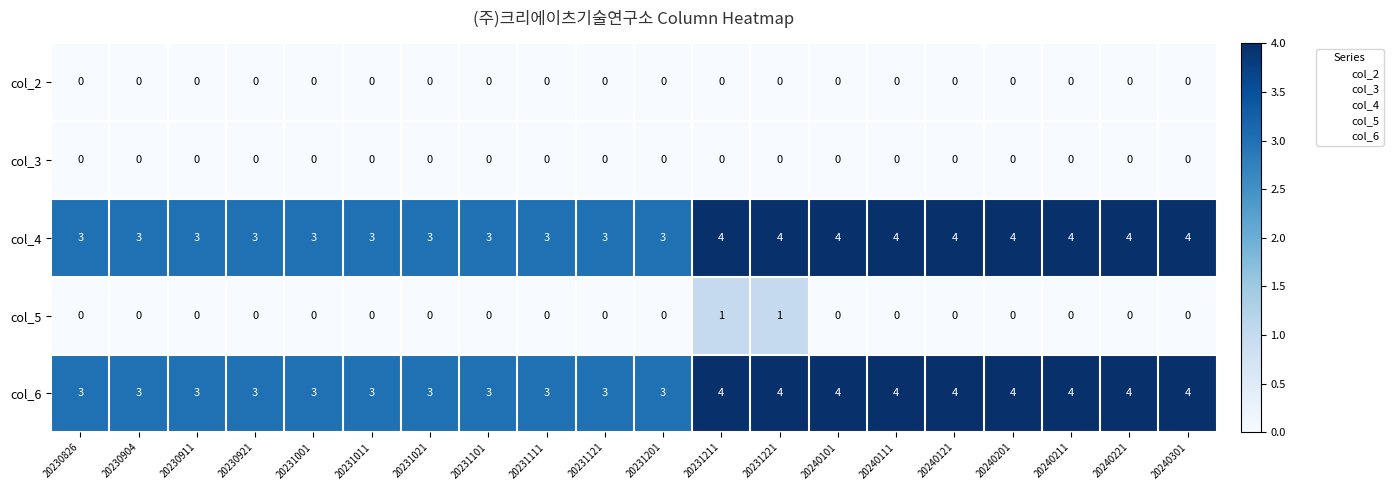

Is it true that col_5 equals 0 at 20240301?

True